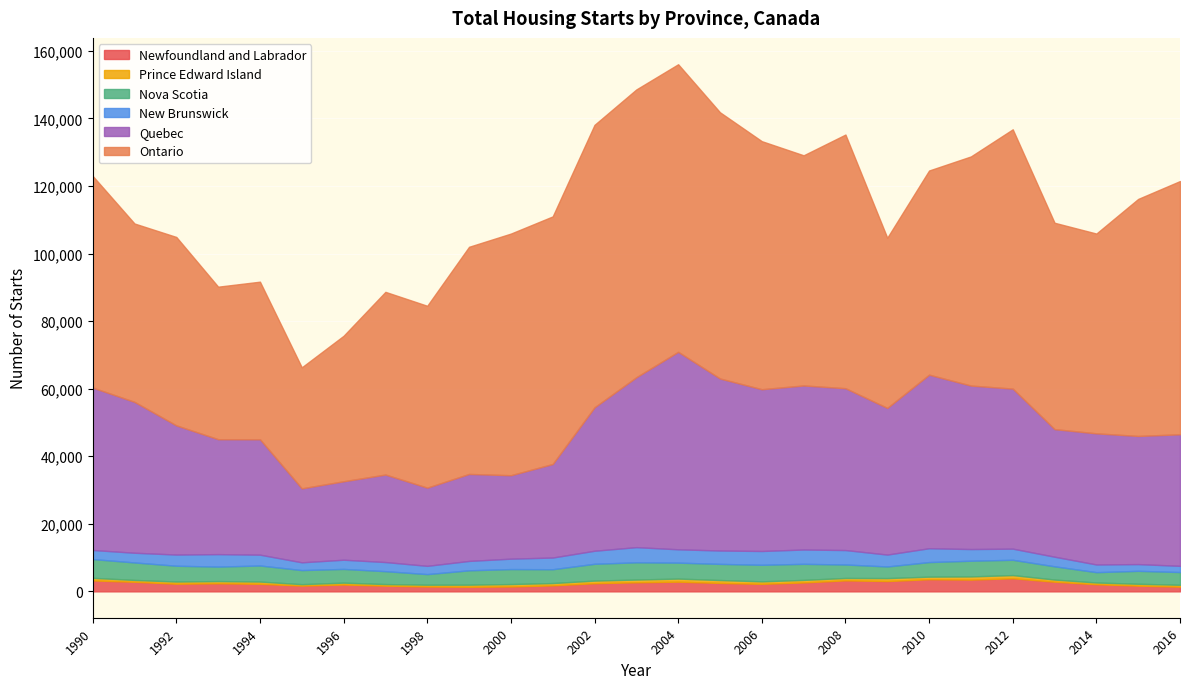

Which has a higher value, 2008 or 1995?

2008